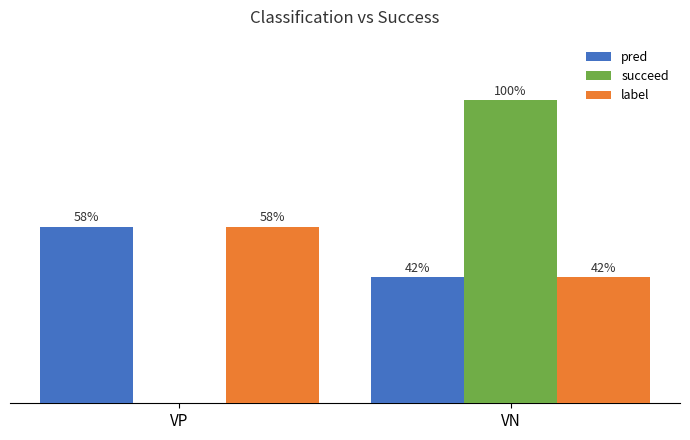

What is the value of the label bar at the 1st from the left?

58.3